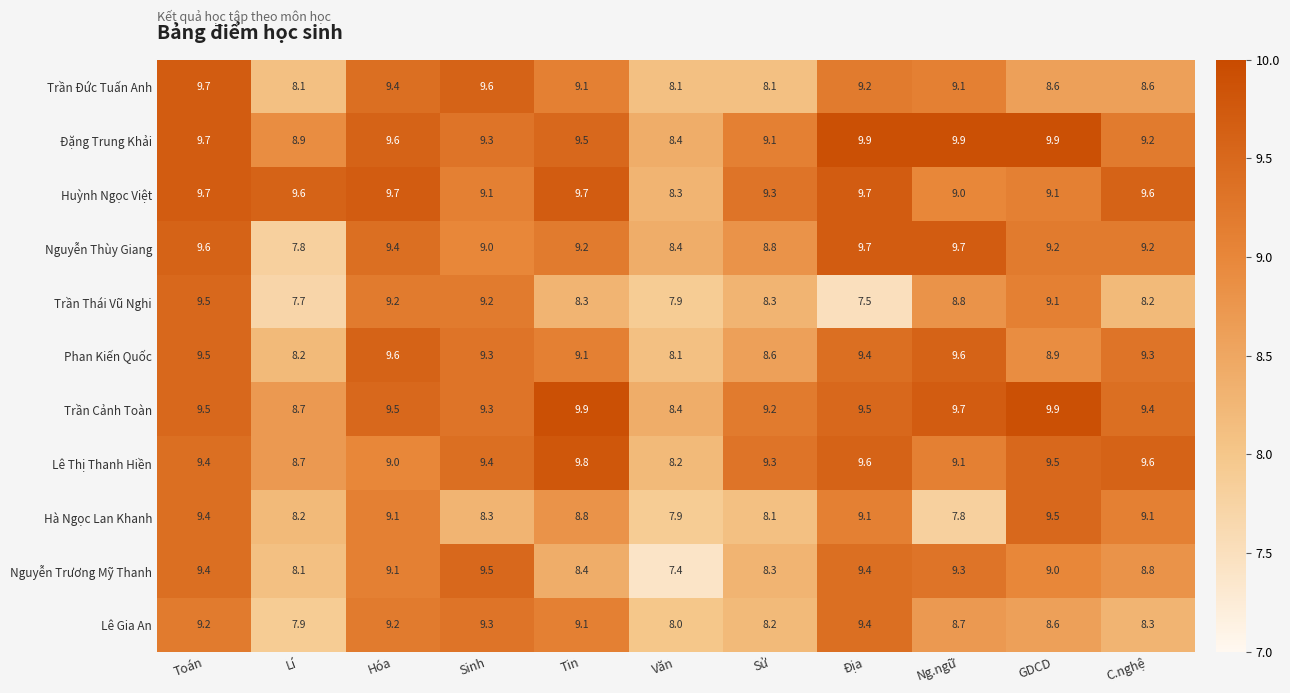

Count the Nguyễn Thùy Giang values in the range 8 to 9.

3